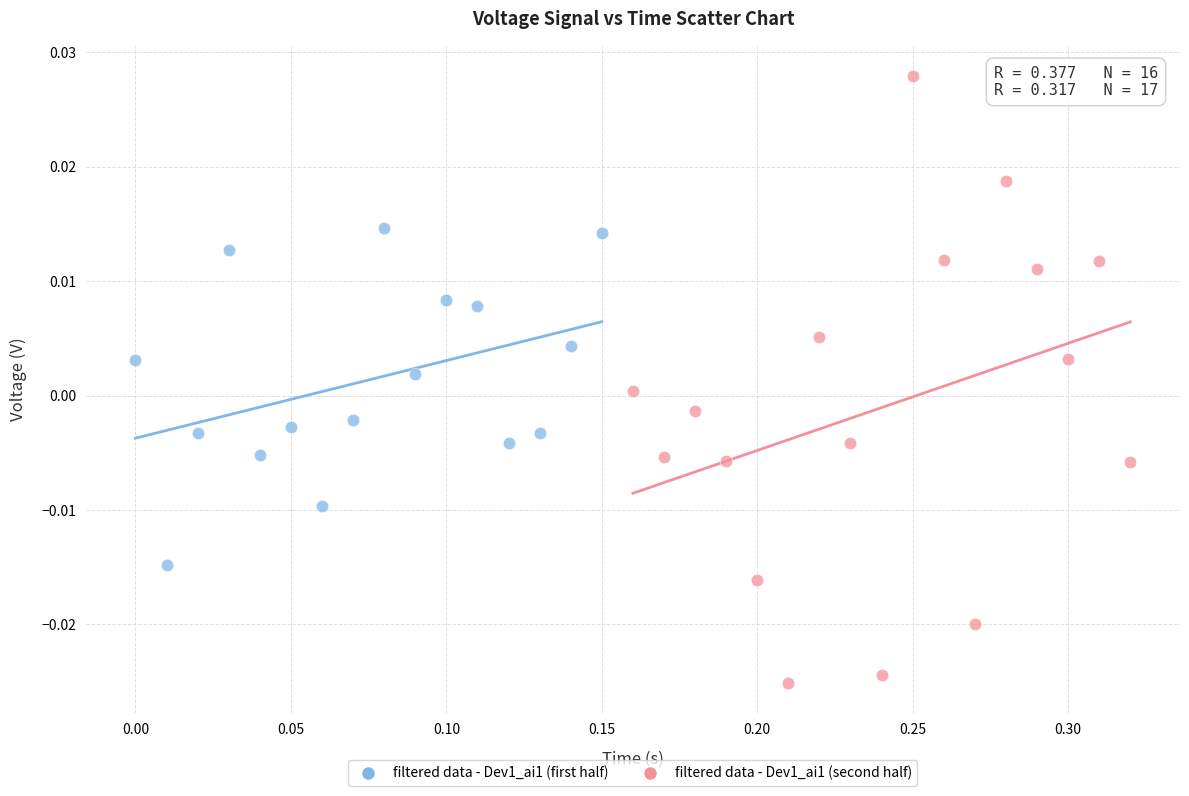

Which series reaches the maximum Y coordinate?

filtered data - Dev1_ai1 (second half)